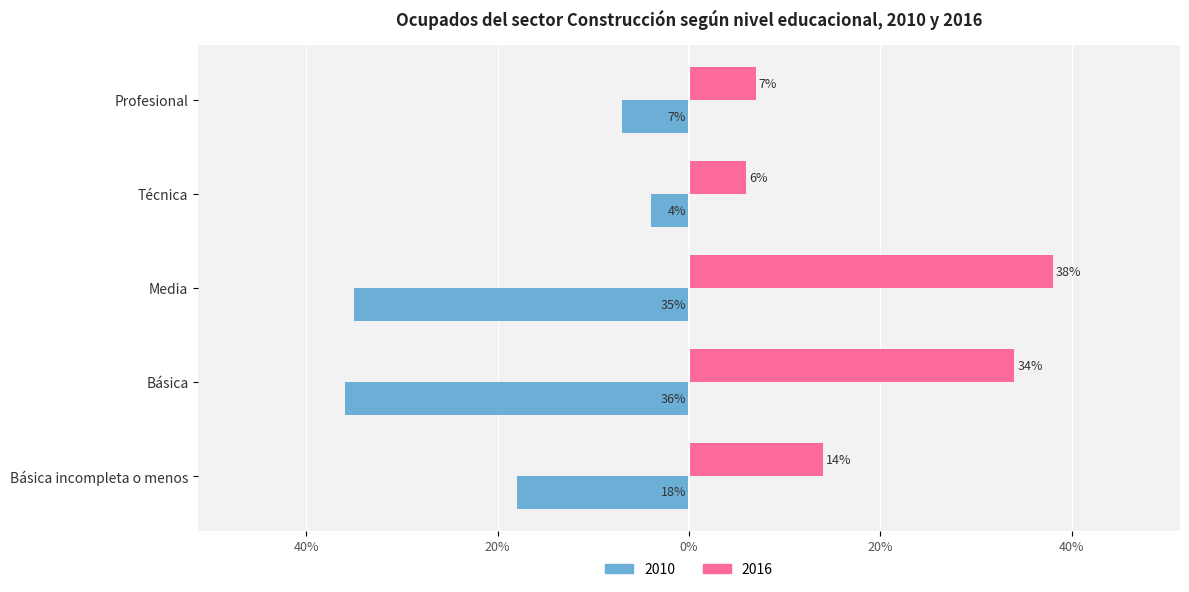

At which category does the chart reach its peak across all series?

Media